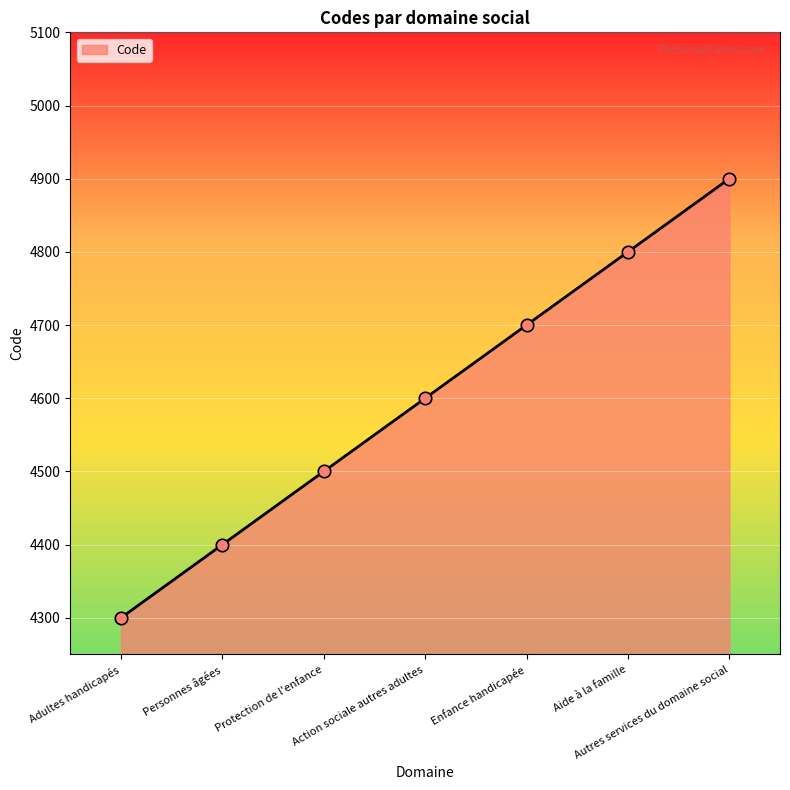

Which has a higher value, Enfance handicapée or Aide à la famille?

Aide à la famille